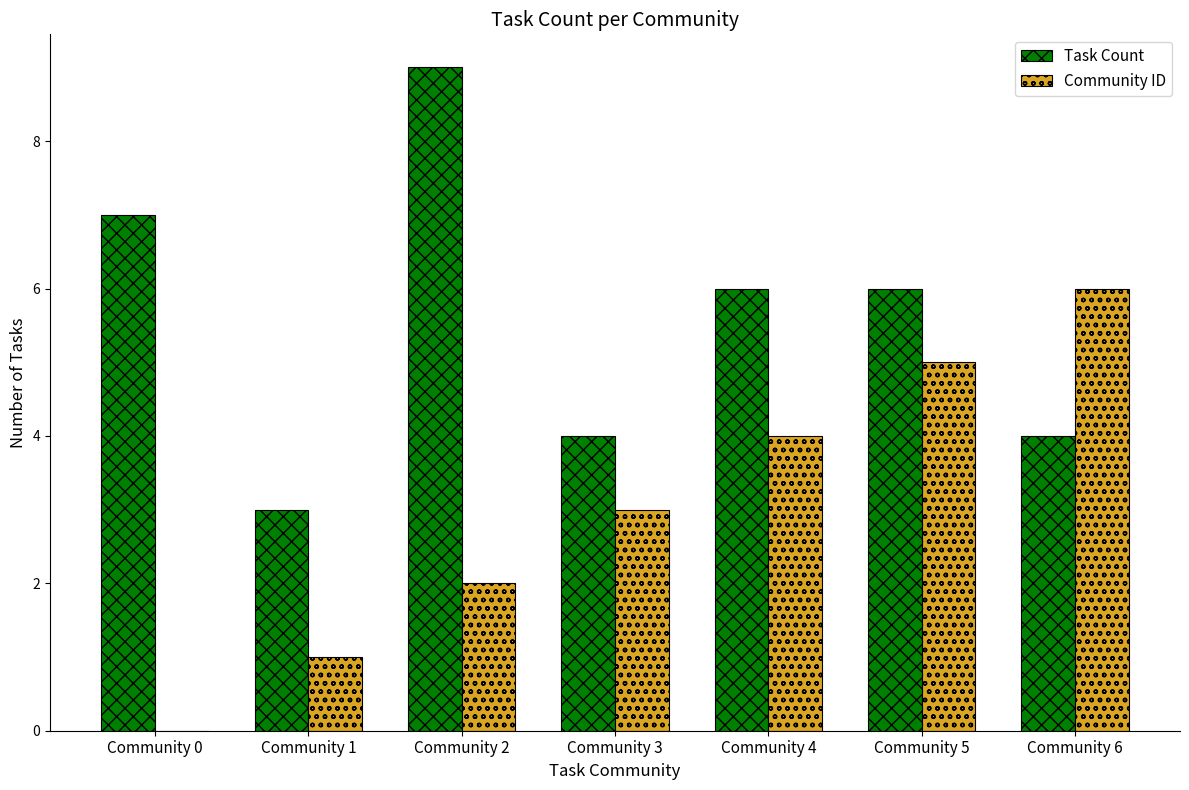

At which label does Task Count first exceed 6?

Community 0